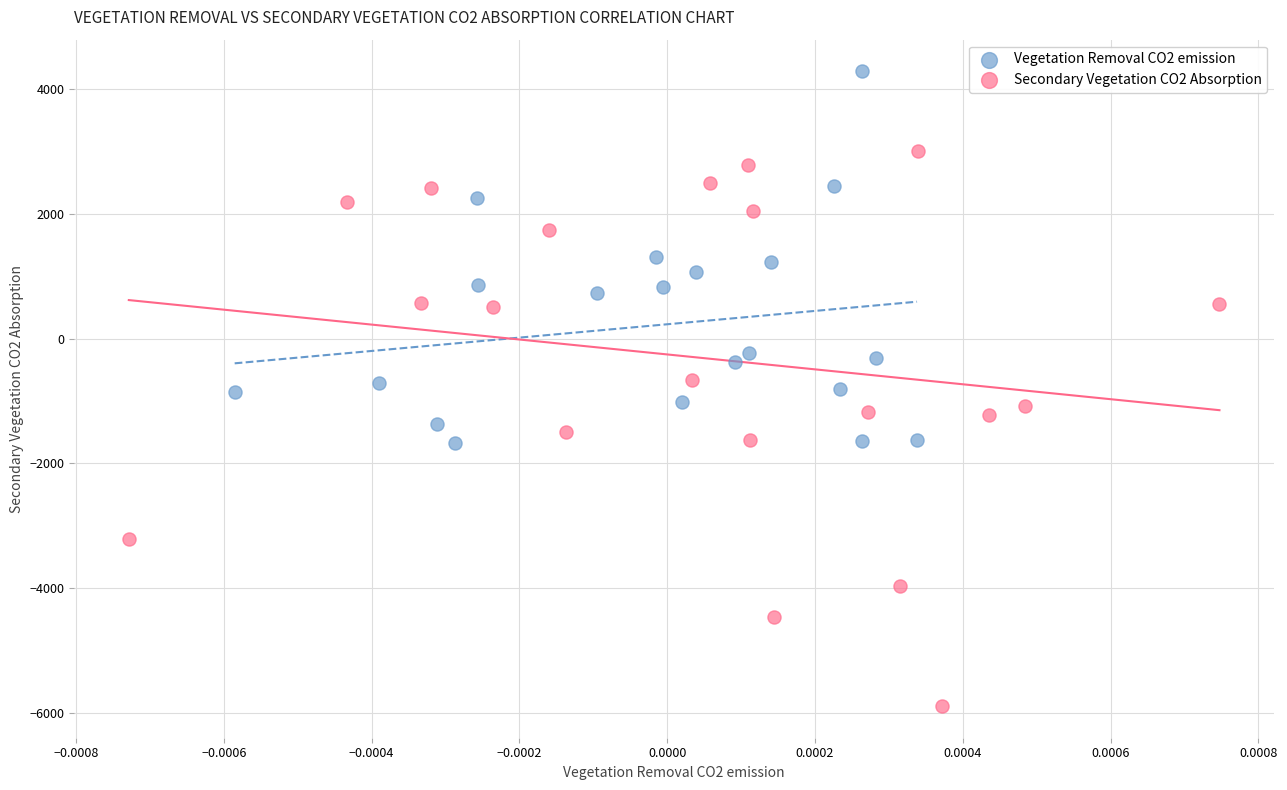

Which series reaches the minimum Y coordinate?

Secondary Vegetation CO2 Absorption